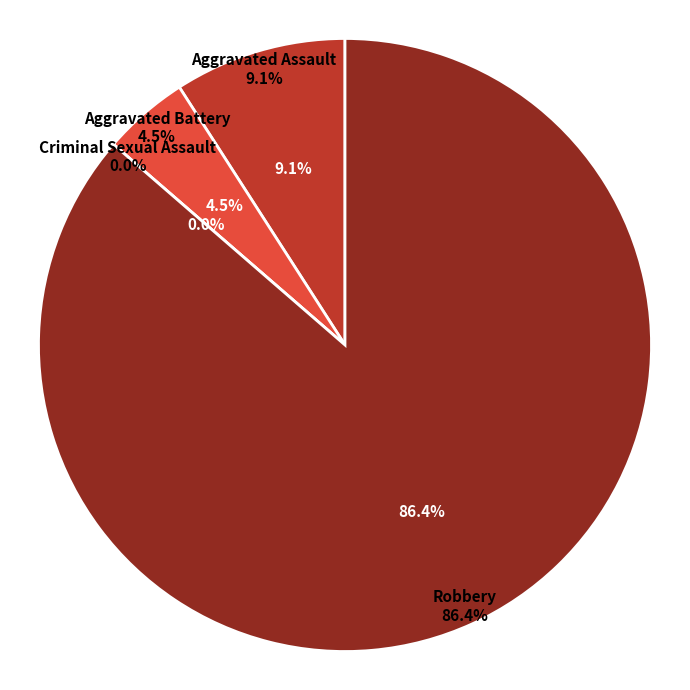

Is Aggravated Assault the majority of the pie?

No